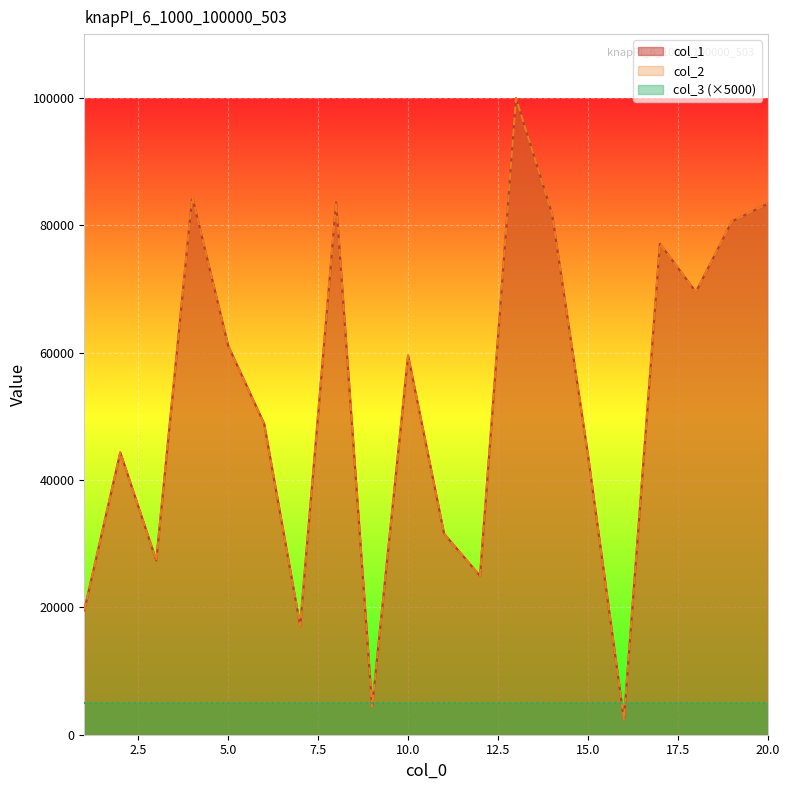

Which category has the lowest value across all series?

16